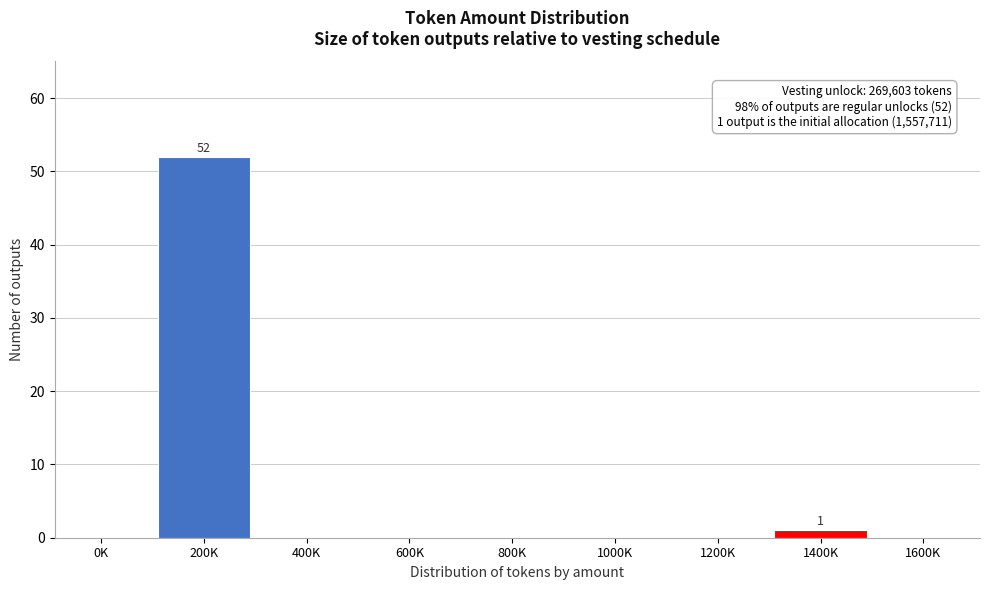

Reading left to right, extract all data points from this chart.

0K=0	200K=52	400K=0	600K=0	800K=0	1000K=0	1200K=0	1400K=1	1600K=0